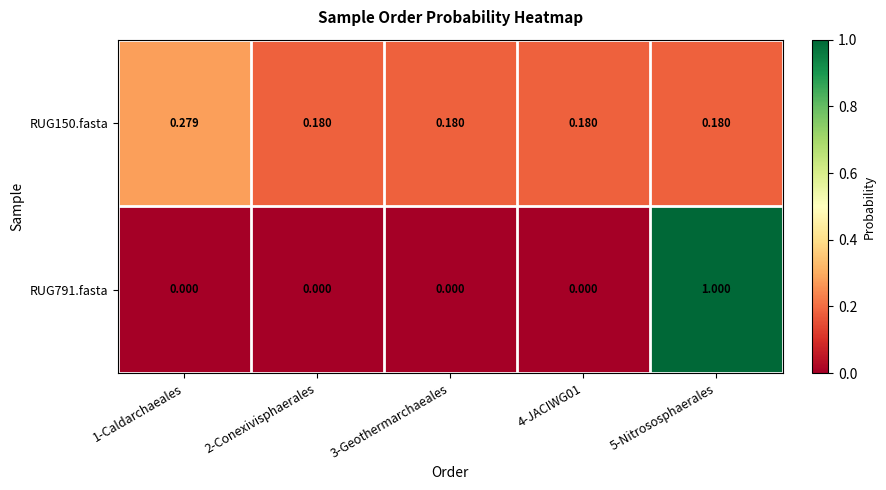

Is the value of RUG791.fasta at 1-Caldarchaeales greater than the value of RUG150.fasta at 5-Nitrososphaerales?

No